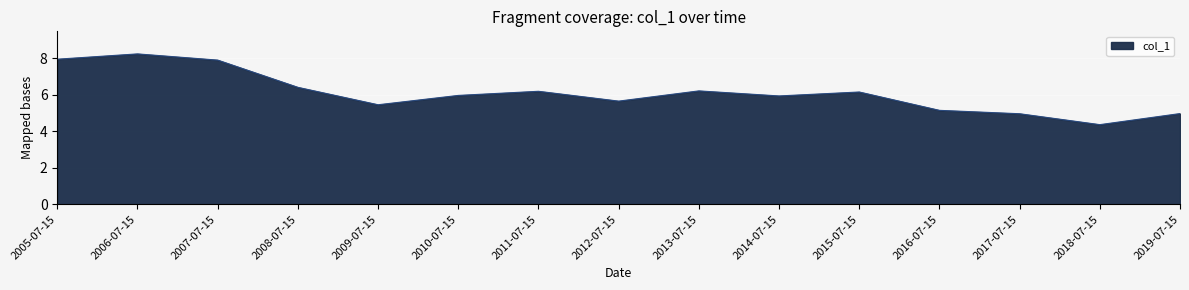

At which category does the chart reach its peak across all series?

2006-07-15